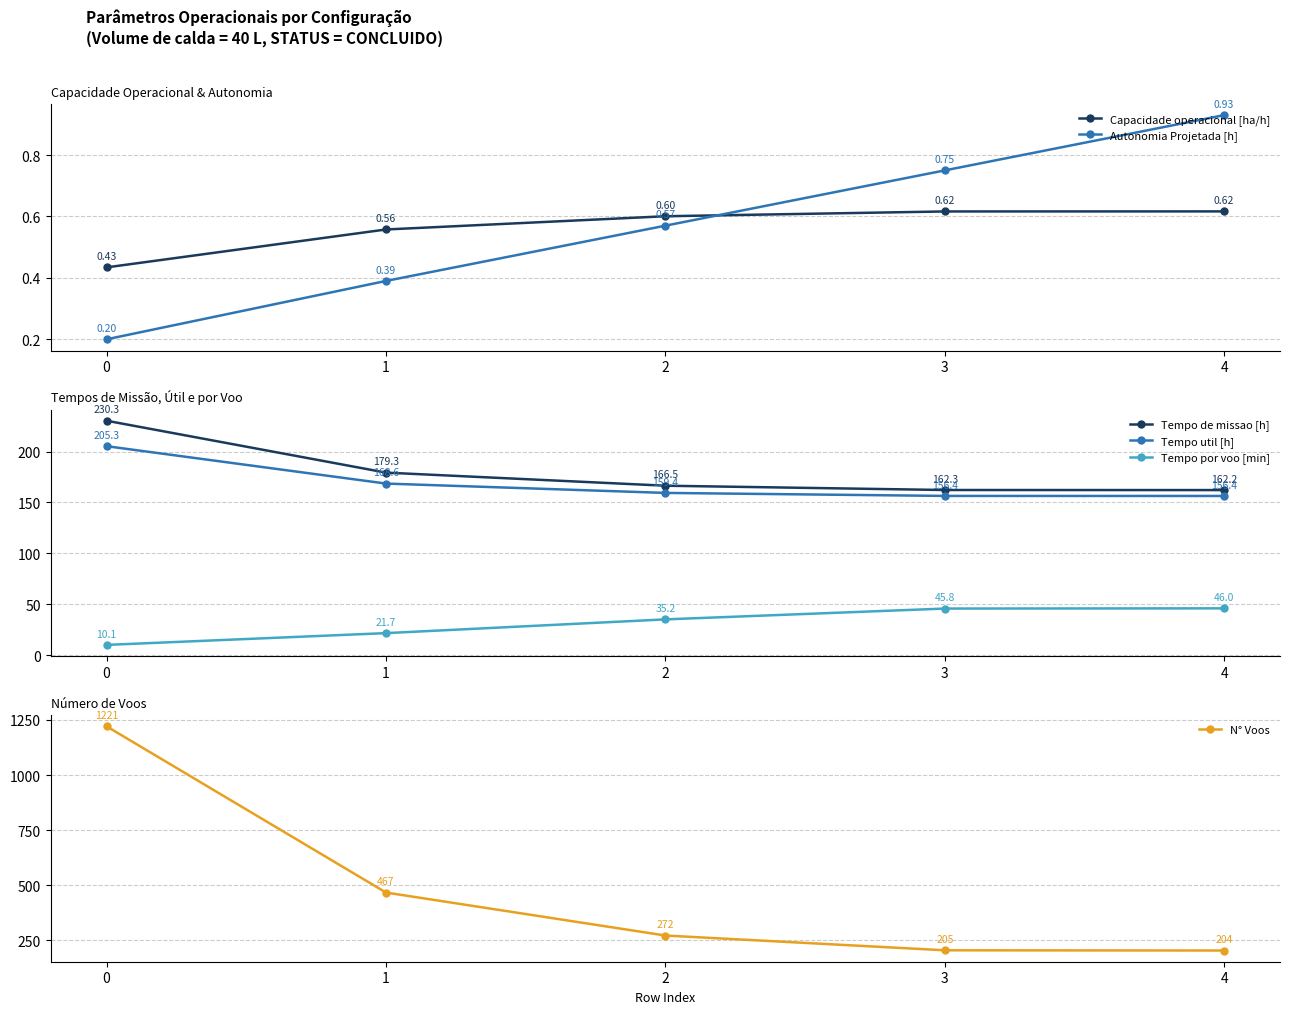

At 1, list the series in order from largest to smallest.

N° Voos, Tempo de missao [h], Tempo util [h], Tempo por voo [min], Capacidade operacional [ha/h], Autonomia Projetada [h]